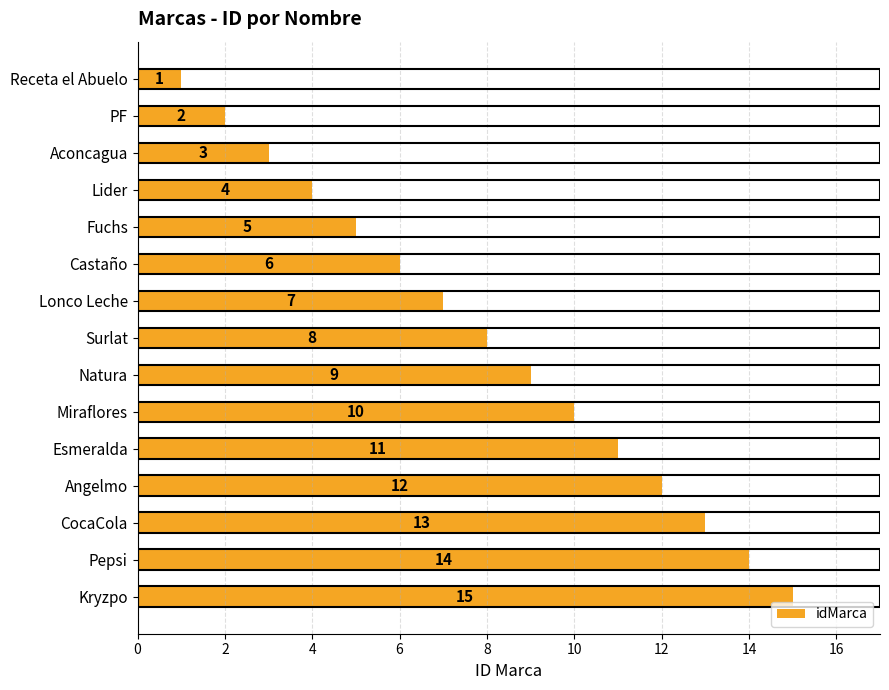

What is the difference between the maximum and minimum values?

14